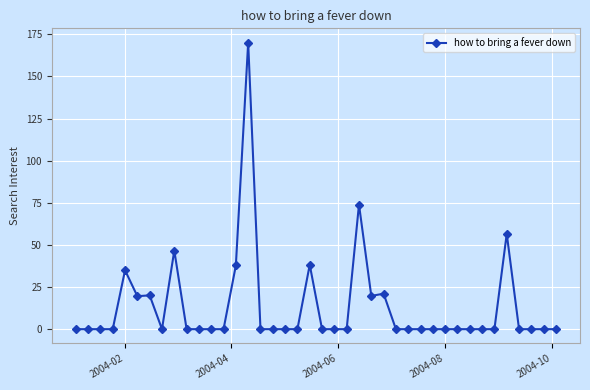

What is the greatest value displayed?

170.0